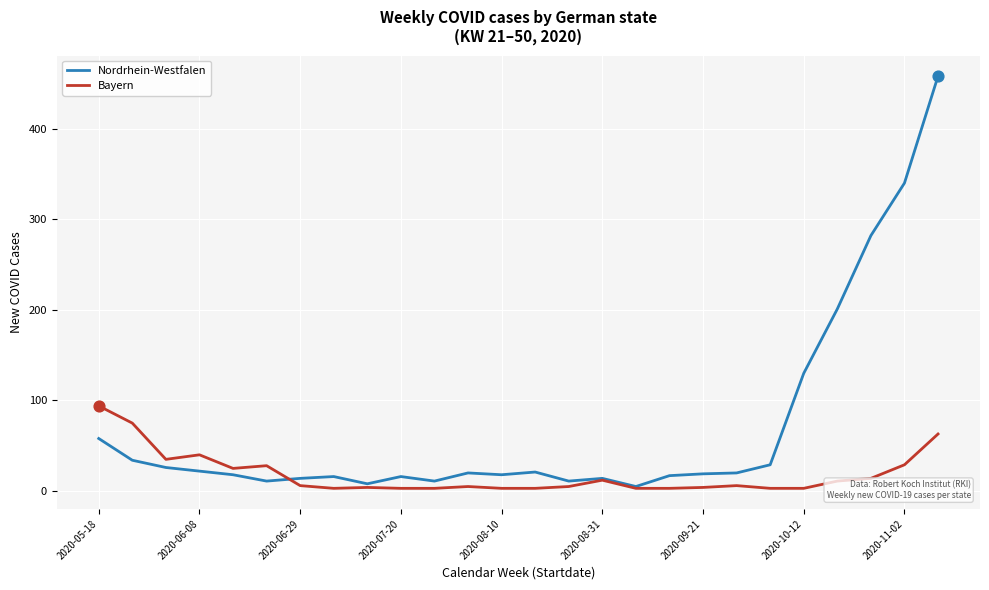

At how many categories does at least one series exceed 309?

2